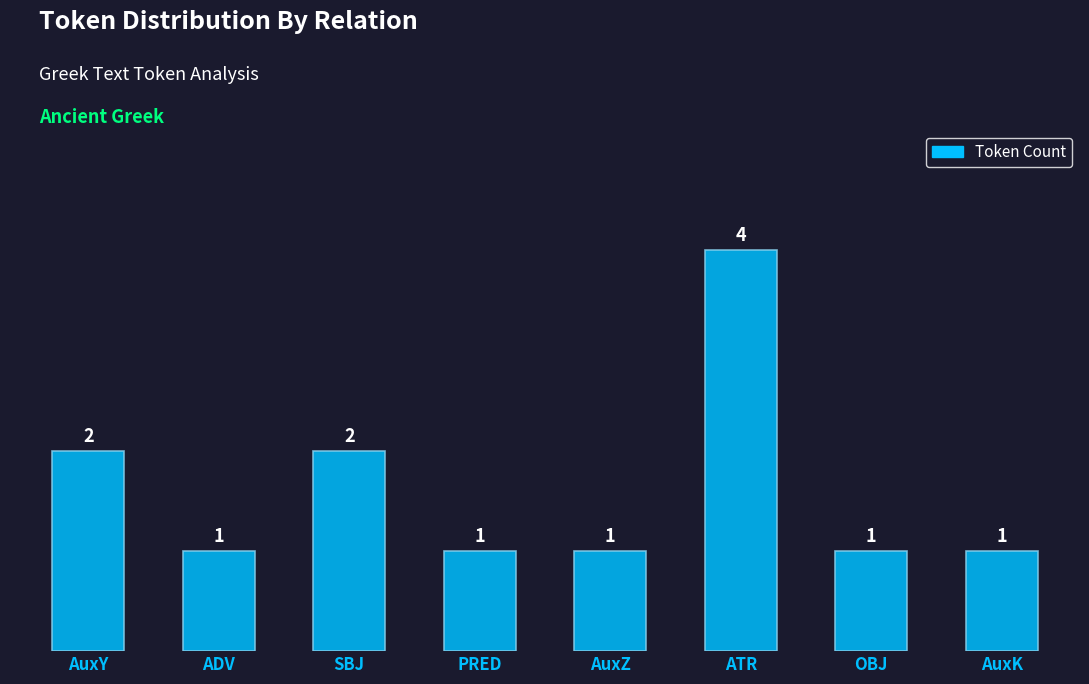

Which category has the highest value across all series?

ATR